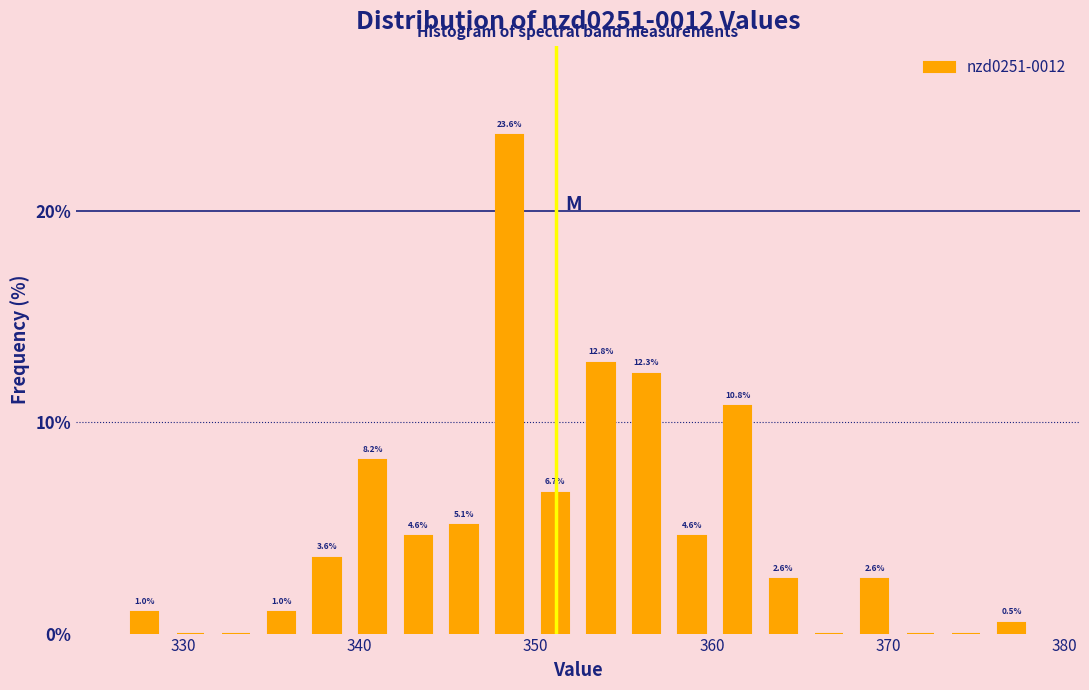

Around what value on the x-axis is the tallest bar? Give the approximate position of its centre, as read against the axis.

349